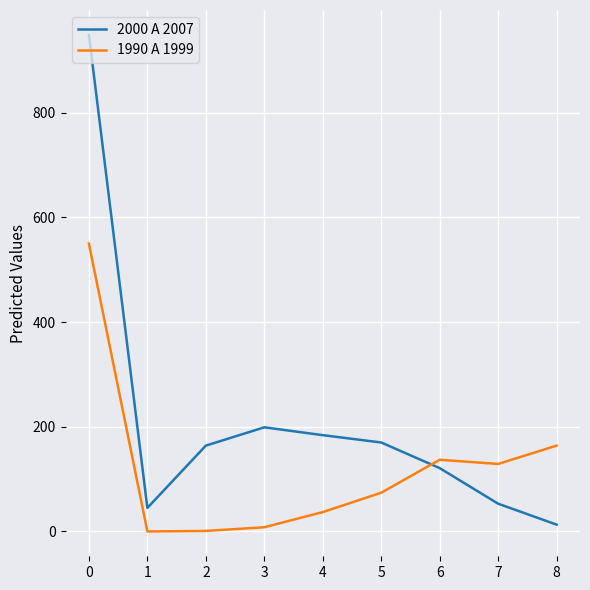

At 7, list the series in order from smallest to largest.

2000 A 2007, 1990 A 1999